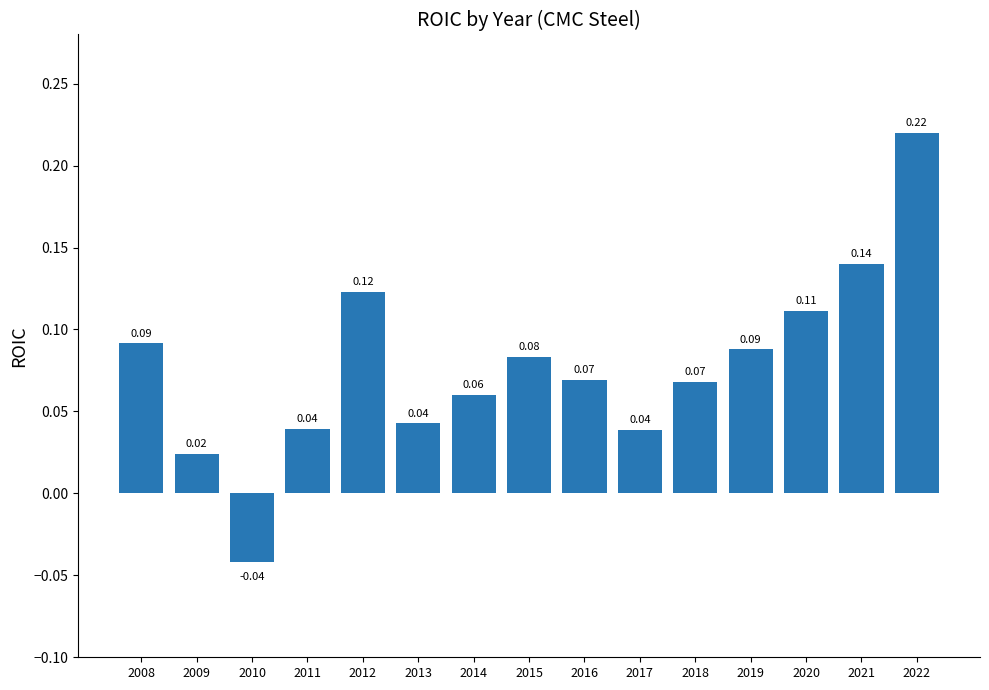

What is the change in value from 2013 to 2022?

+0.2